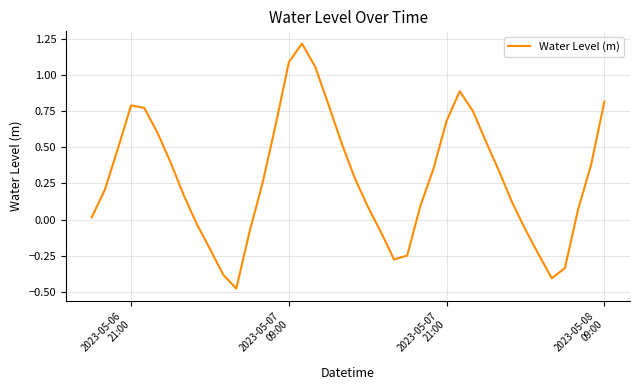

How many interior local valleys (lower than both neighbors) does the data have?

3